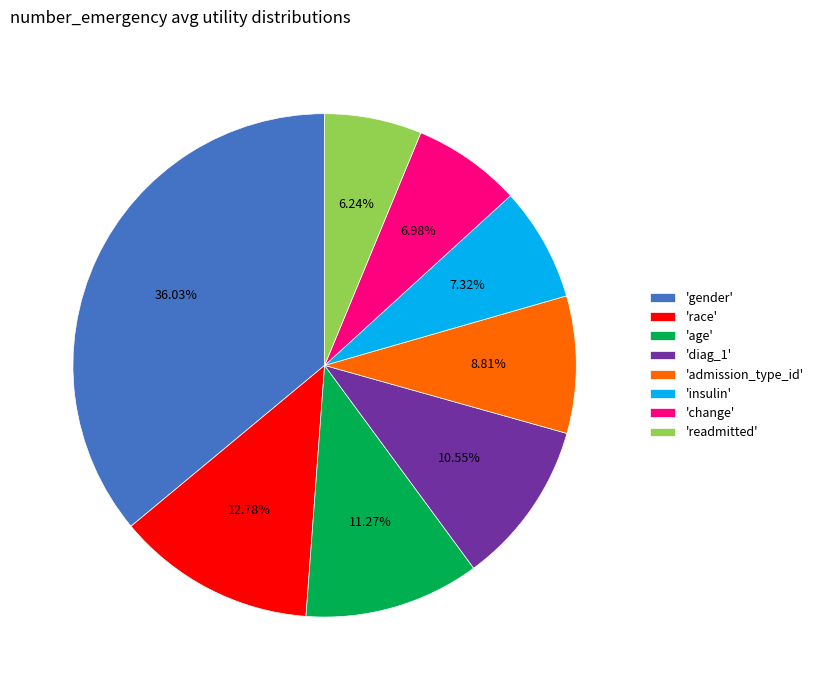

How many slices are in this pie chart?

8